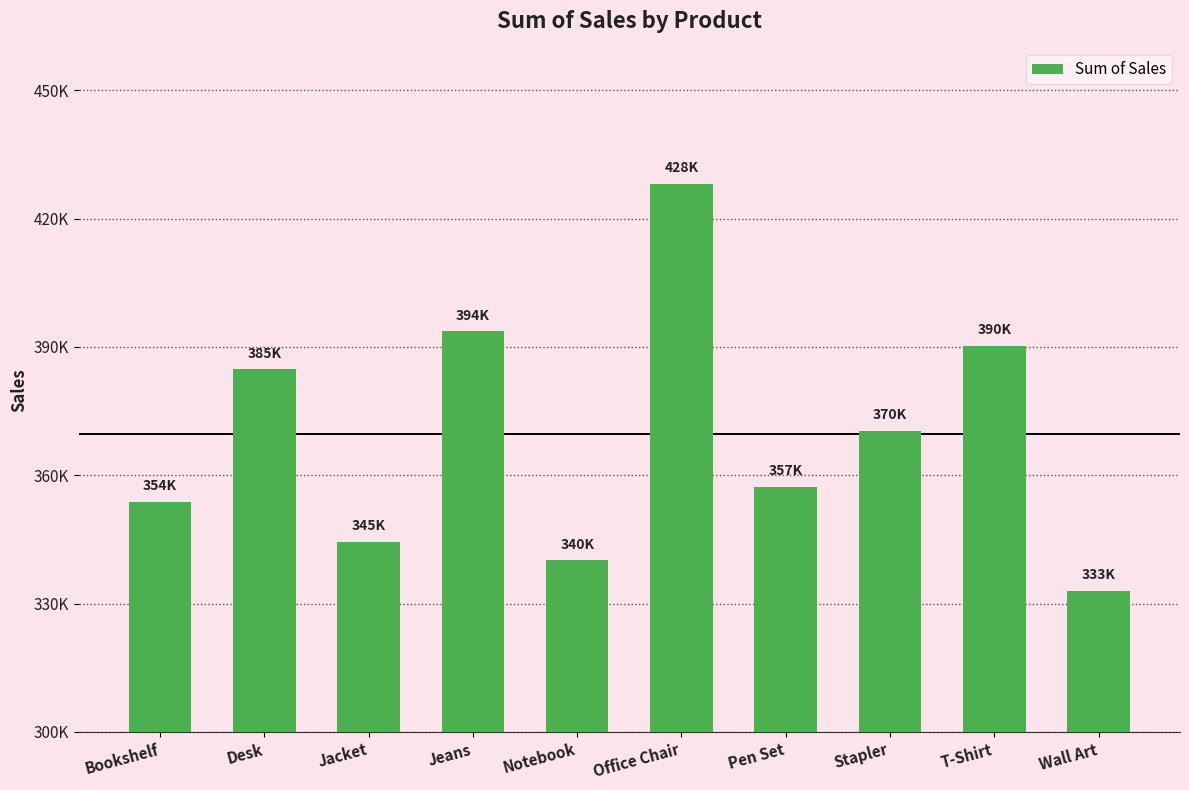

List the labels in order of value, largest first.

Office Chair, Jeans, T-Shirt, Desk, Stapler, Pen Set, Bookshelf, Jacket, Notebook, Wall Art